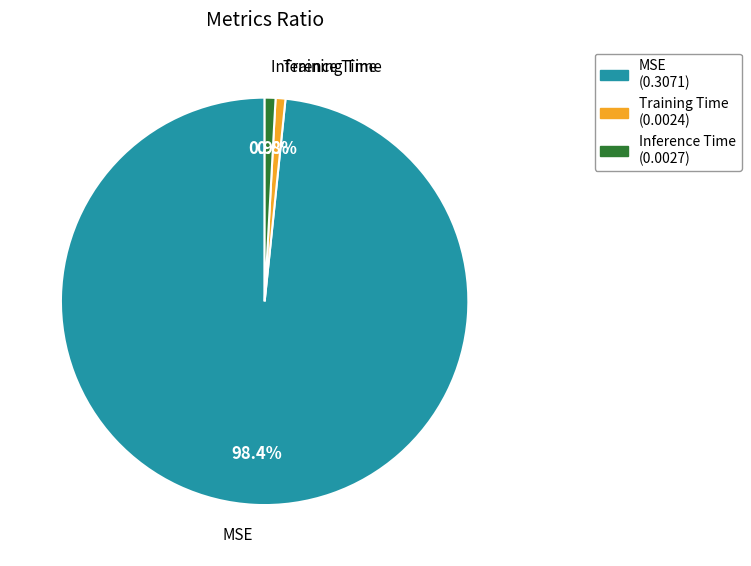

Combined, what portion of the pie is Training Time and MSE?

99.1%